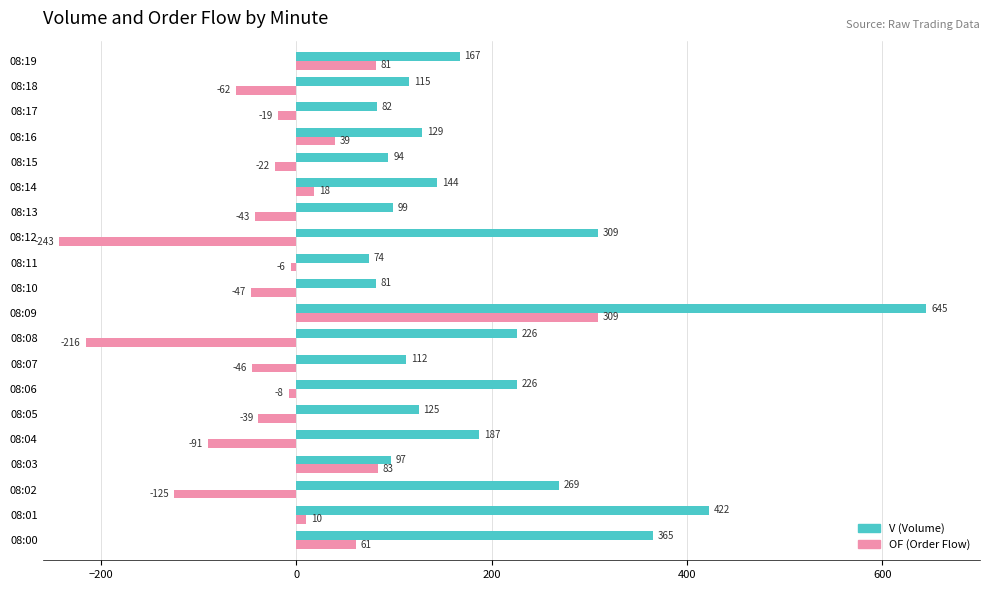

Which label corresponds to the largest value in the chart?

08:09